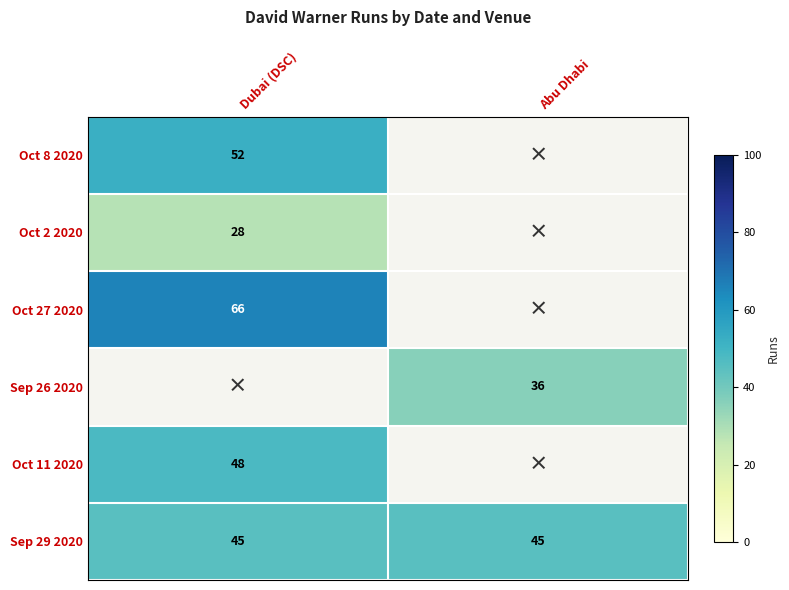

Read the Sep 29 2020 value at Abu Dhabi.

45